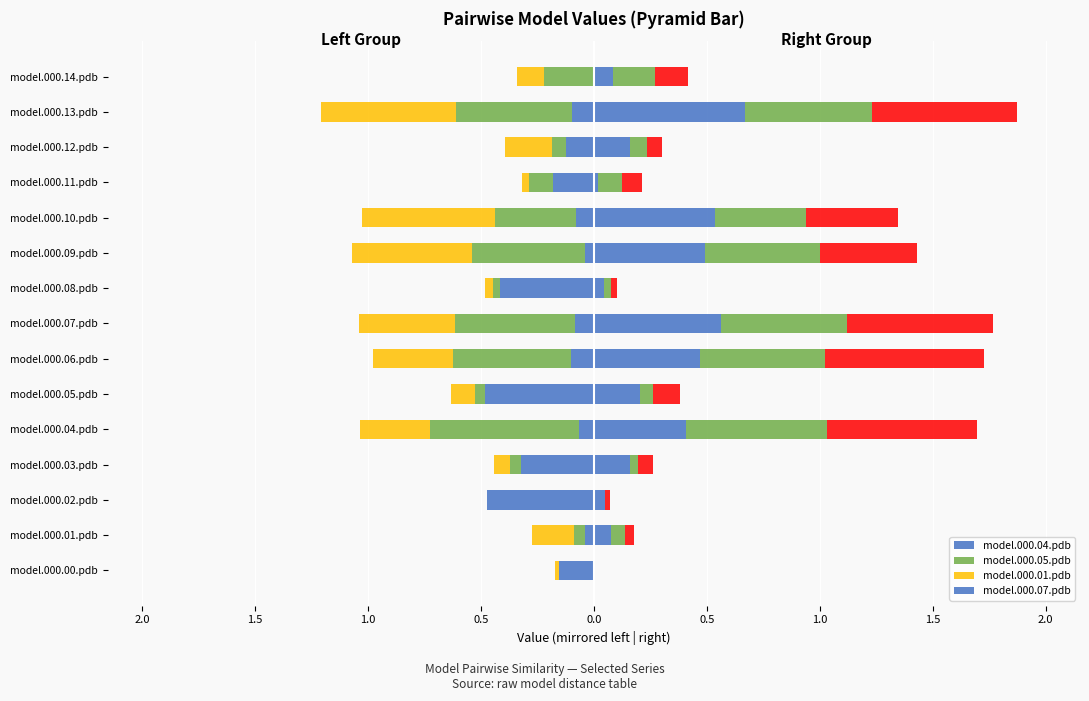

Reading right to left, extract all data points from this chart.

model.000.04.pdb: 0.0	-0.1	-0.1	-0.2	-0.1	-0.0	-0.4	-0.1	-0.1	-0.5	-0.1	-0.3	-0.5	-0.0	-0.2
model.000.05.pdb: -0.2	-0.5	-0.1	-0.1	-0.4	-0.5	-0.0	-0.5	-0.5	-0.0	-0.7	-0.0	0.0	-0.0	0.0
model.000.01.pdb: -0.1	-0.6	-0.2	-0.0	-0.6	-0.5	-0.0	-0.4	-0.4	-0.1	-0.3	-0.1	0.0	-0.2	-0.0
model.000.07.pdb: 0.1	0.7	0.2	0.0	0.5	0.5	0.0	0.6	0.5	0.2	0.4	0.2	0.0	0.1	0.0